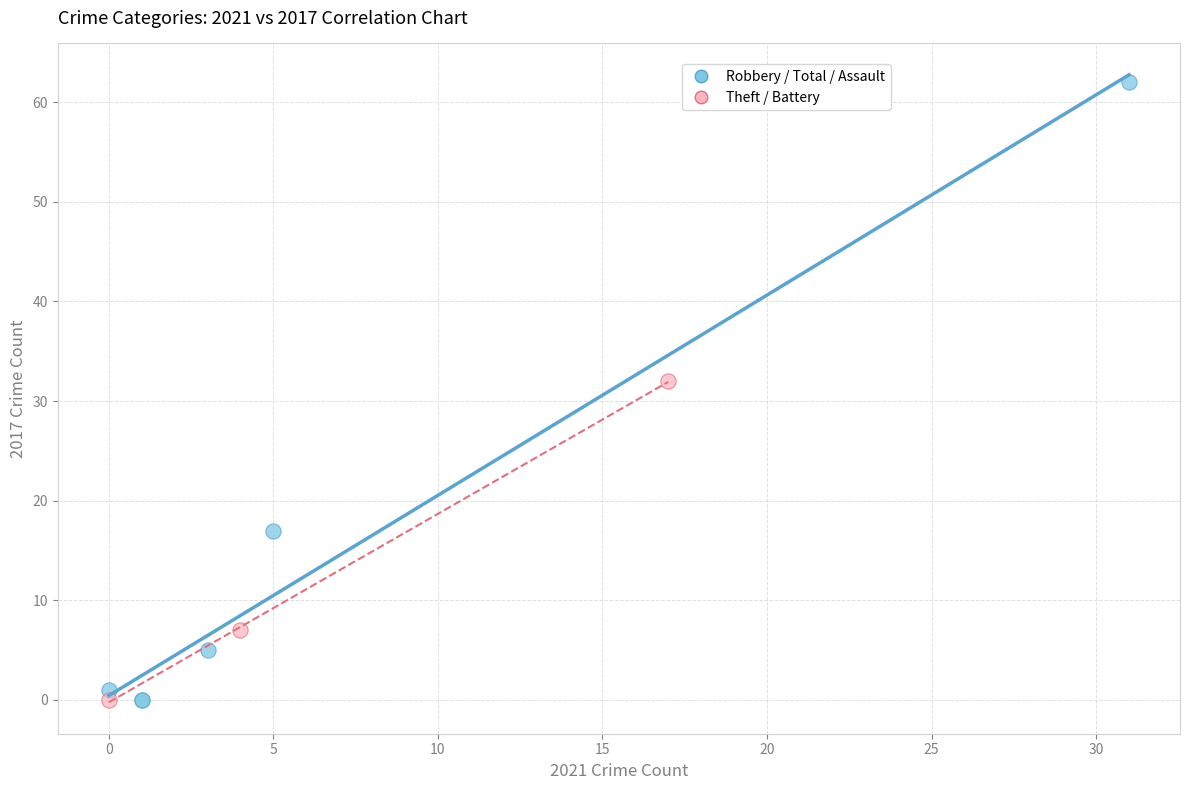

Which series reaches the maximum Y coordinate?

Robbery / Total / Assault